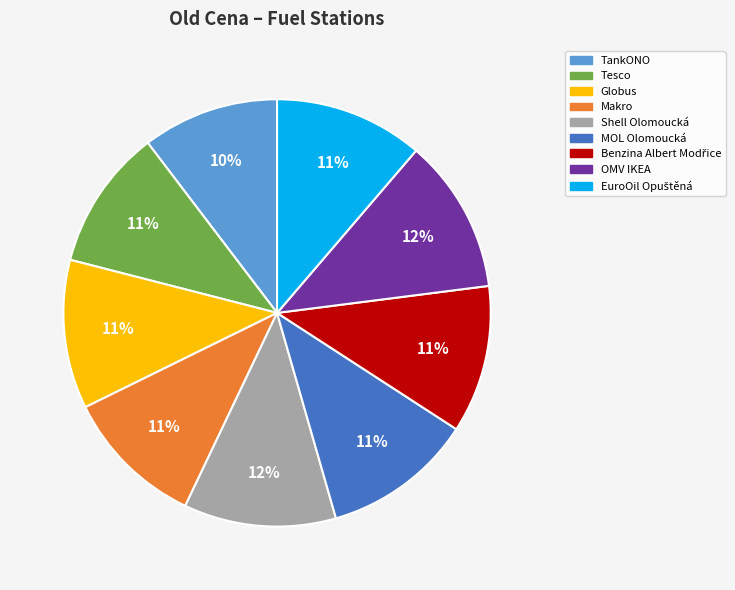

Is it true that Globus is 19% of the pie?

False